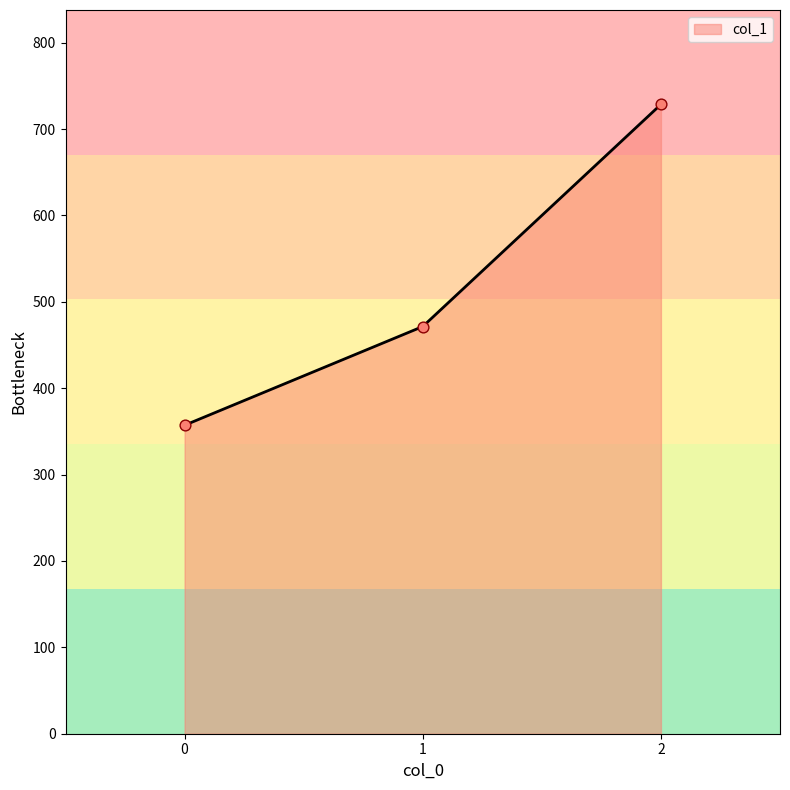

Which has a higher value, 1 or 0?

1